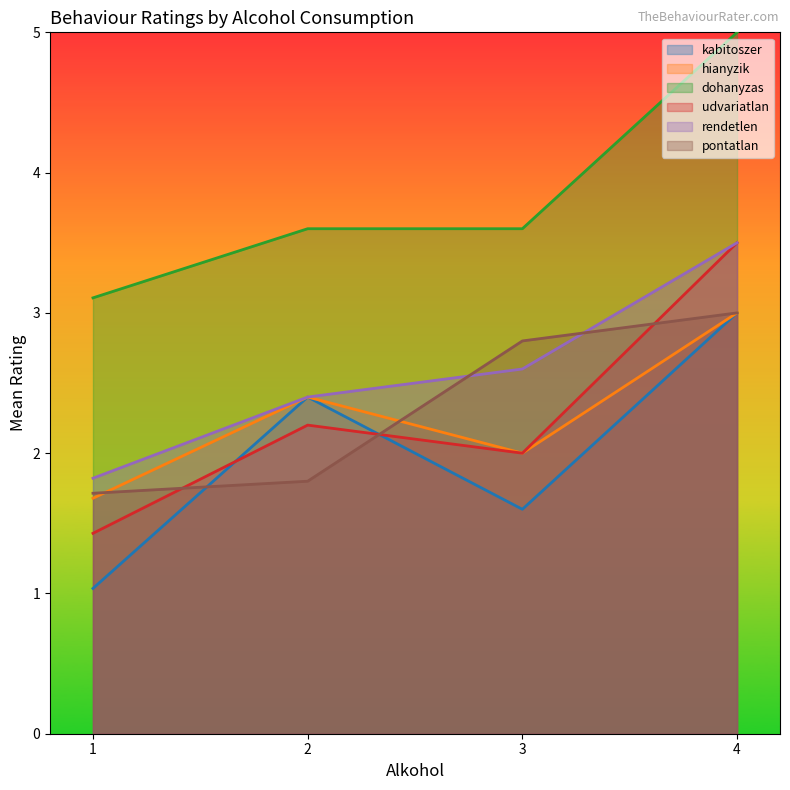

Where do kabitoszer and pontatlan first cross each other?

1 and 2